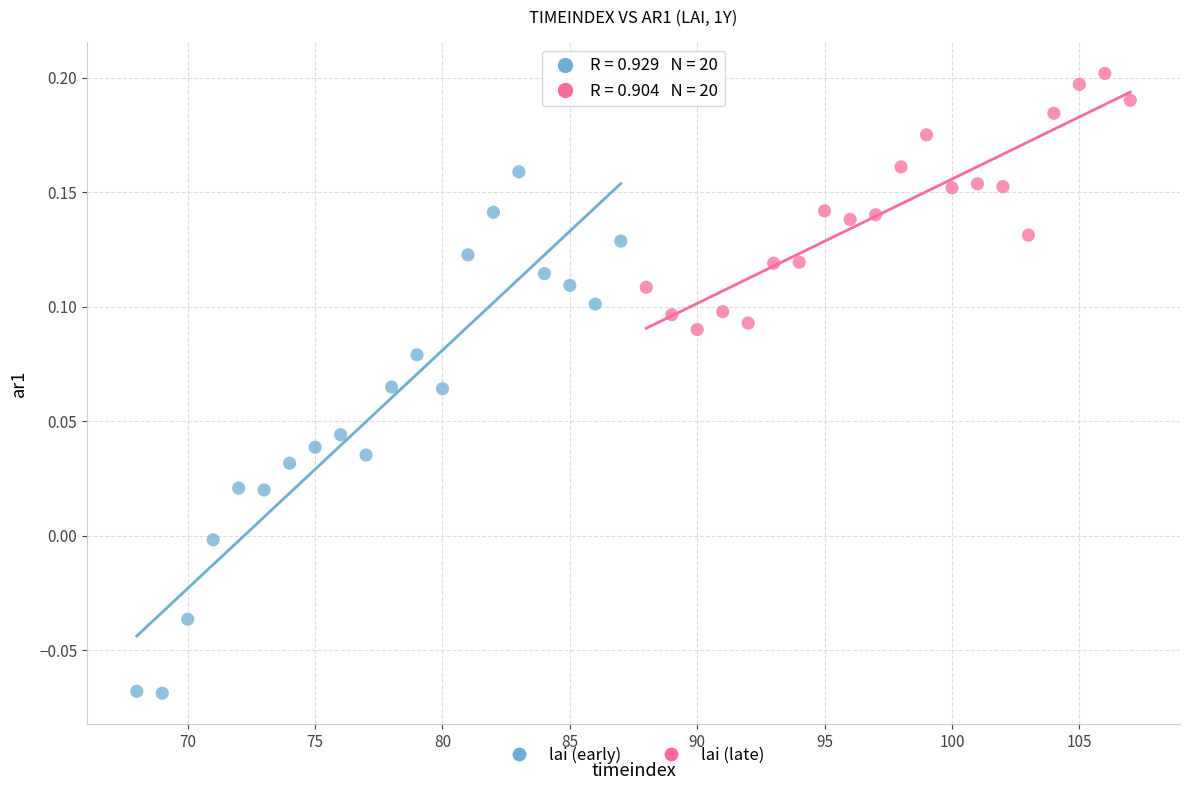

Which series has the widest spread of Y values?

lai (early)